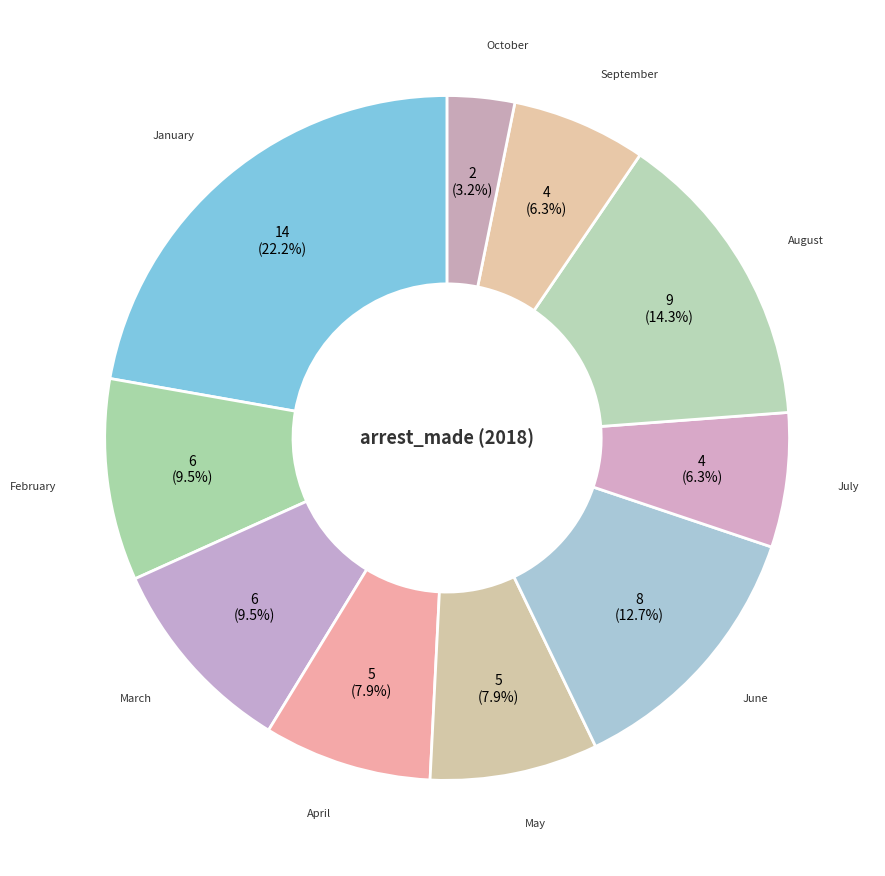

How many segments does this pie chart have?

10